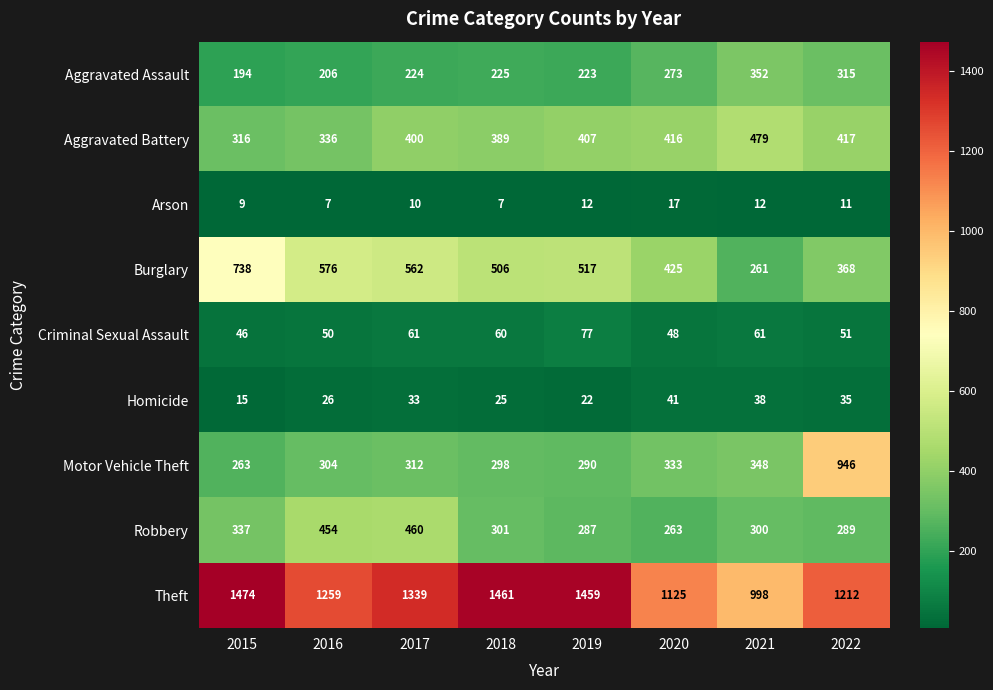

At how many categories does at least one series exceed 1109?

7